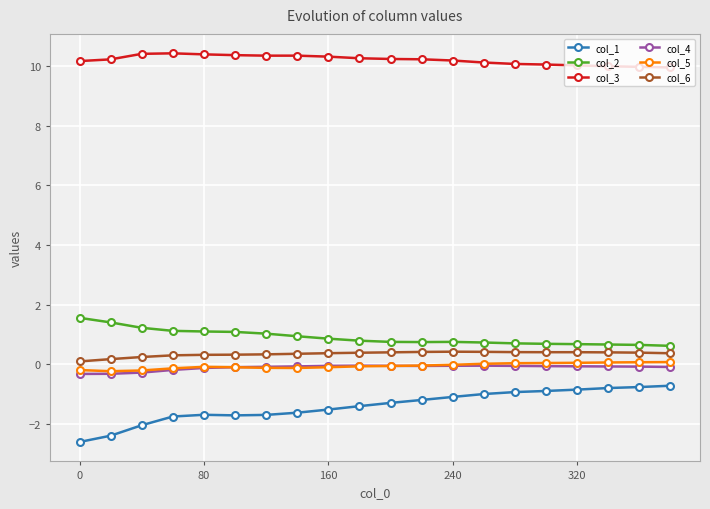

In col_4, how many points are lower than both neighbors (excluding endpoints)?

1